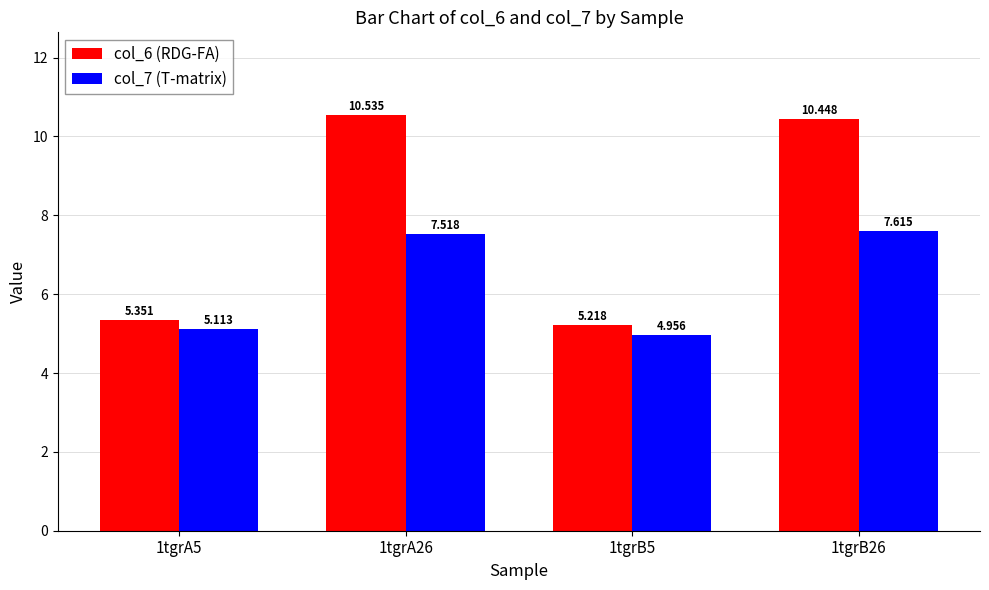

What is the label of the 3rd bar from the left?

1tgrB5